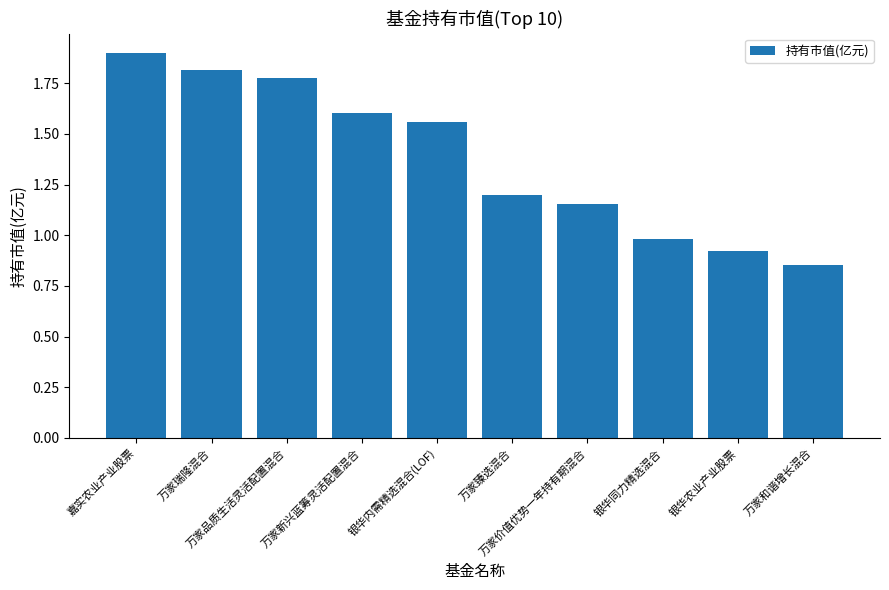

Where does the data first go above 1?

嘉实农业产业股票